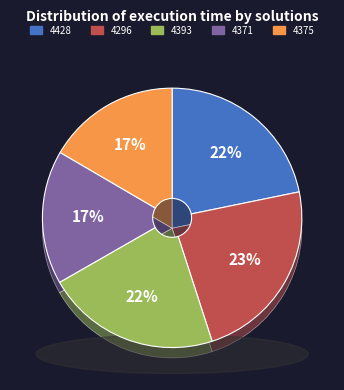

Which category has the smallest portion of the pie?

4375